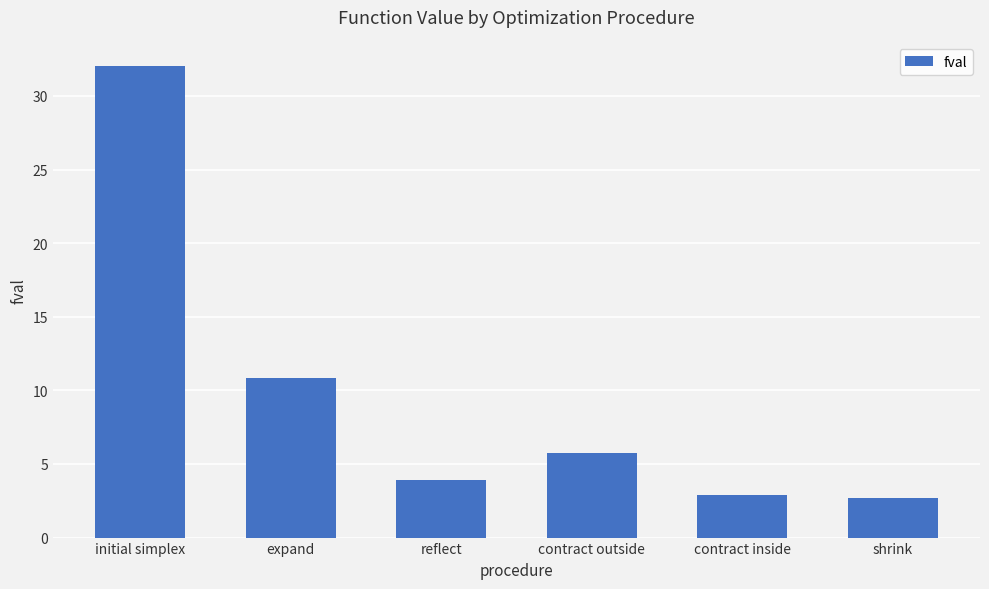

Does the chart contain stacked bars?

No